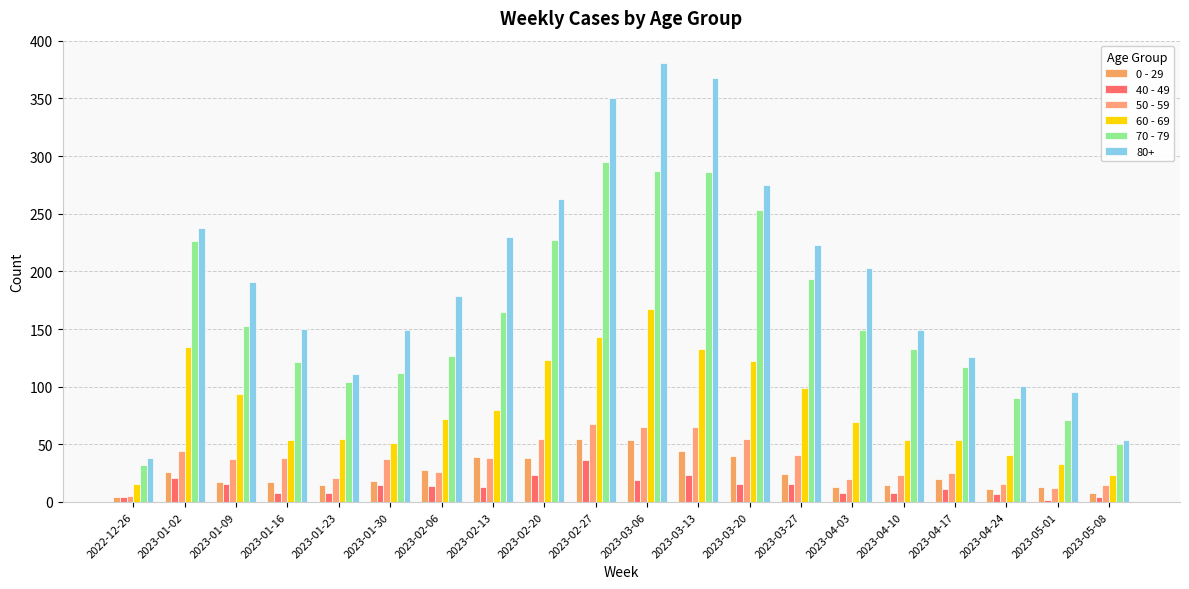

At which label does 50 - 59 first exceed 37?

2023-01-02